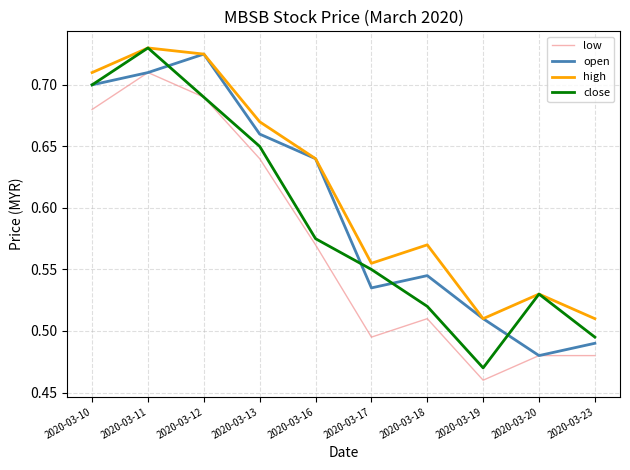

Which category has the lowest value across all series?

2020-03-19